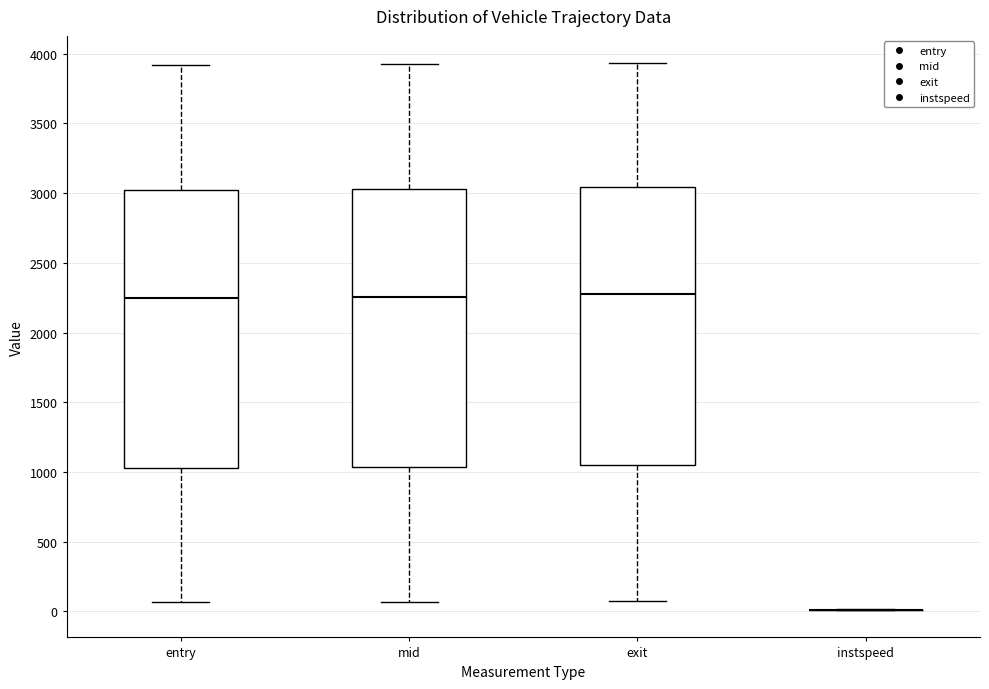

Where does the lower whisker of the box for mid end on the y-axis? The values are not printed on the chart, so give them approximately, as read against the axis.

50